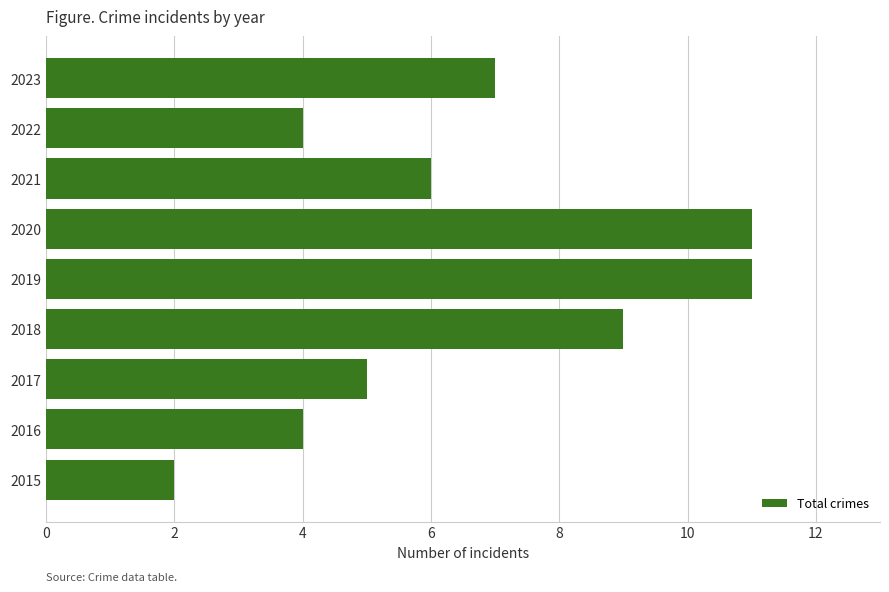

What is the sum of all values?

59